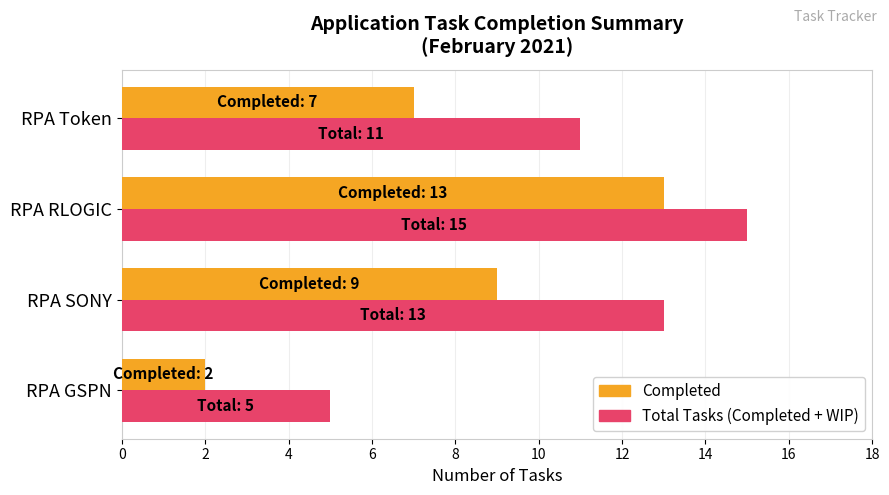

What is the difference between the highest and lowest values at RPA GSPN?

3